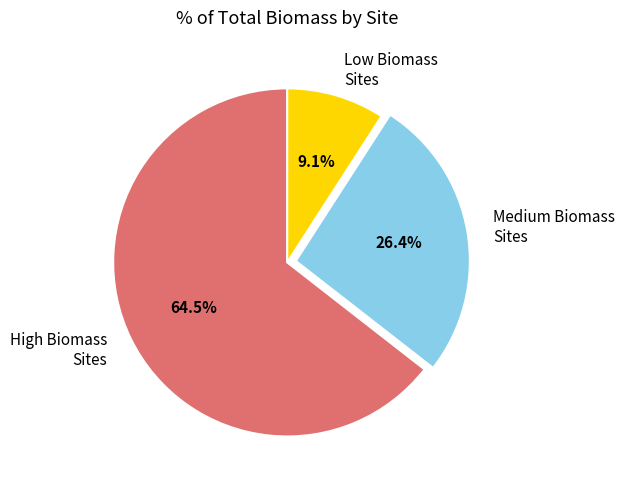

Do High Biomass Sites and Medium Biomass Sites together represent more than half of the pie?

Yes